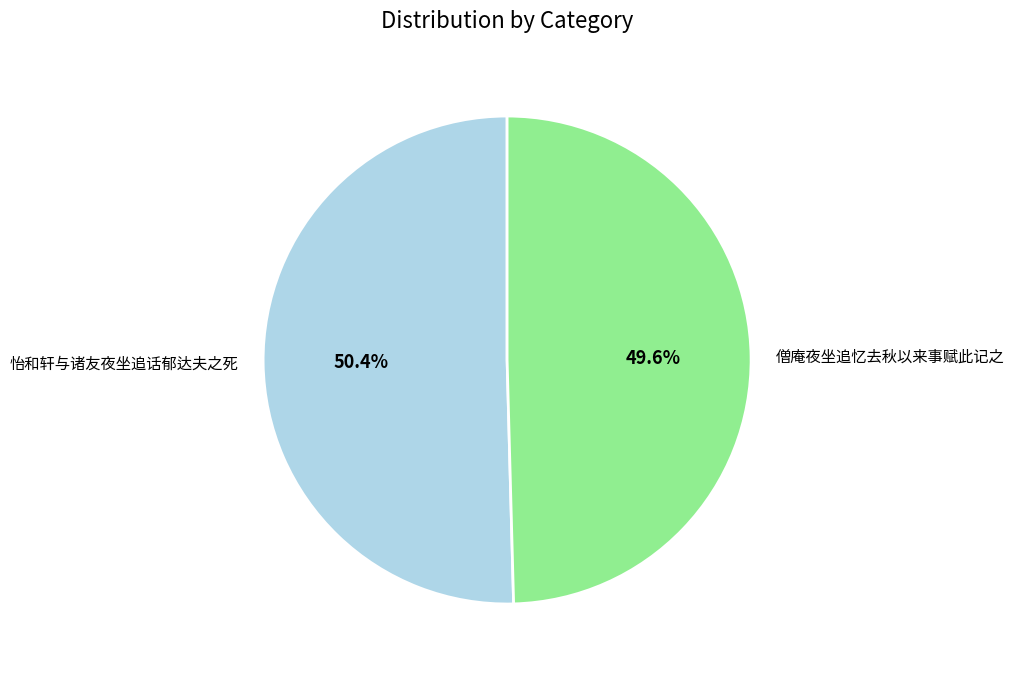

What percentage is the 僧庵夜坐追忆去秋以来事赋此记之 slice, to the nearest percent?

50%